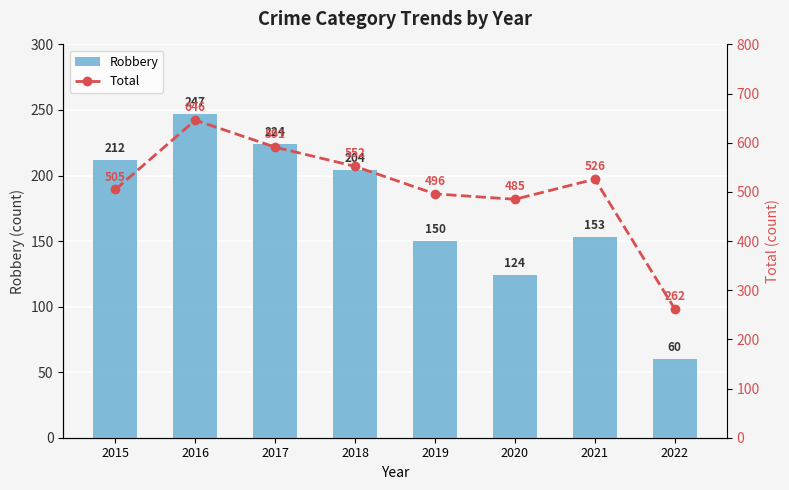

Reading left to right, transcribe all the data shown in this chart.

Robbery: 212	247	224	204	150	124	153	60
Total: 505	646	591	552	496	485	526	262